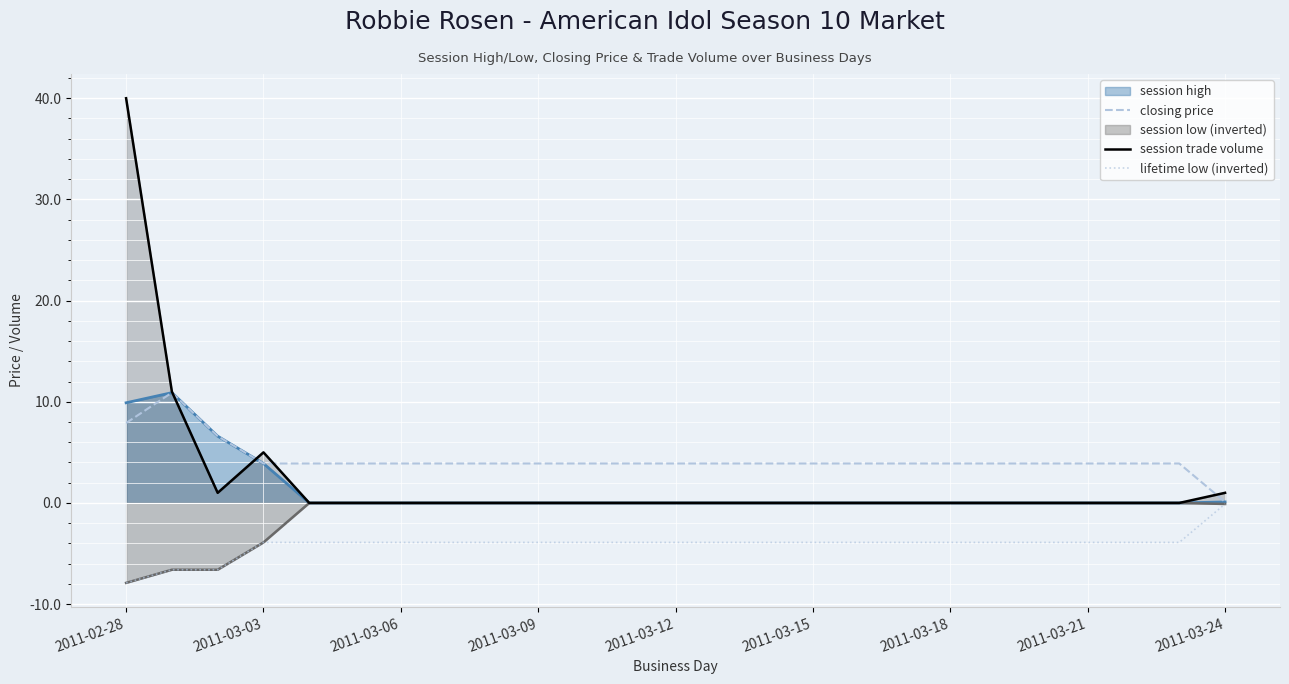

The lifetime low (inverted) series shows -1.2 at 2011-03-21. True or false?

False